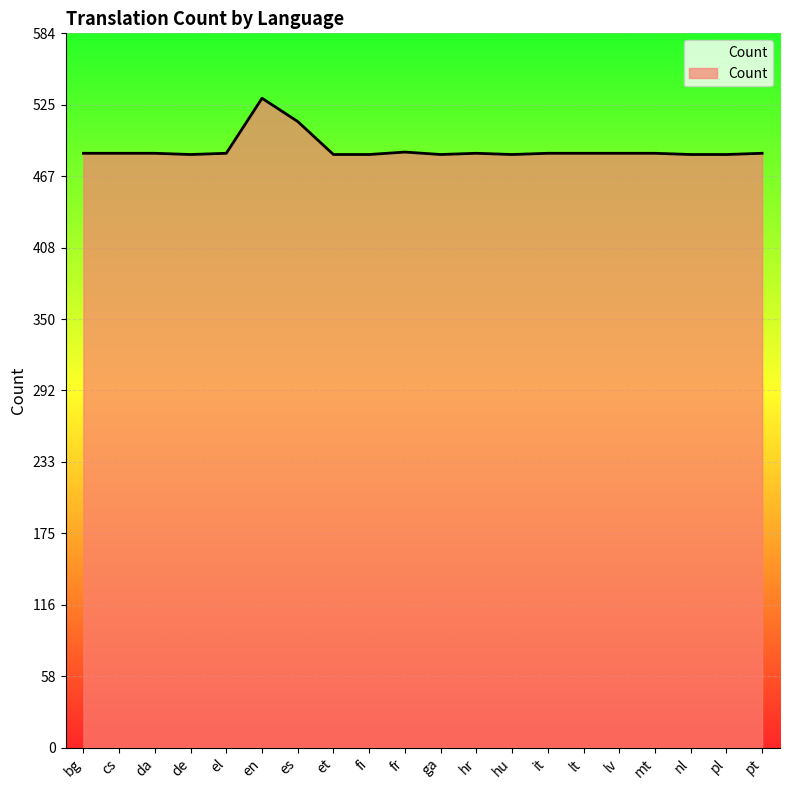

Which has a higher value, en or fr?

en